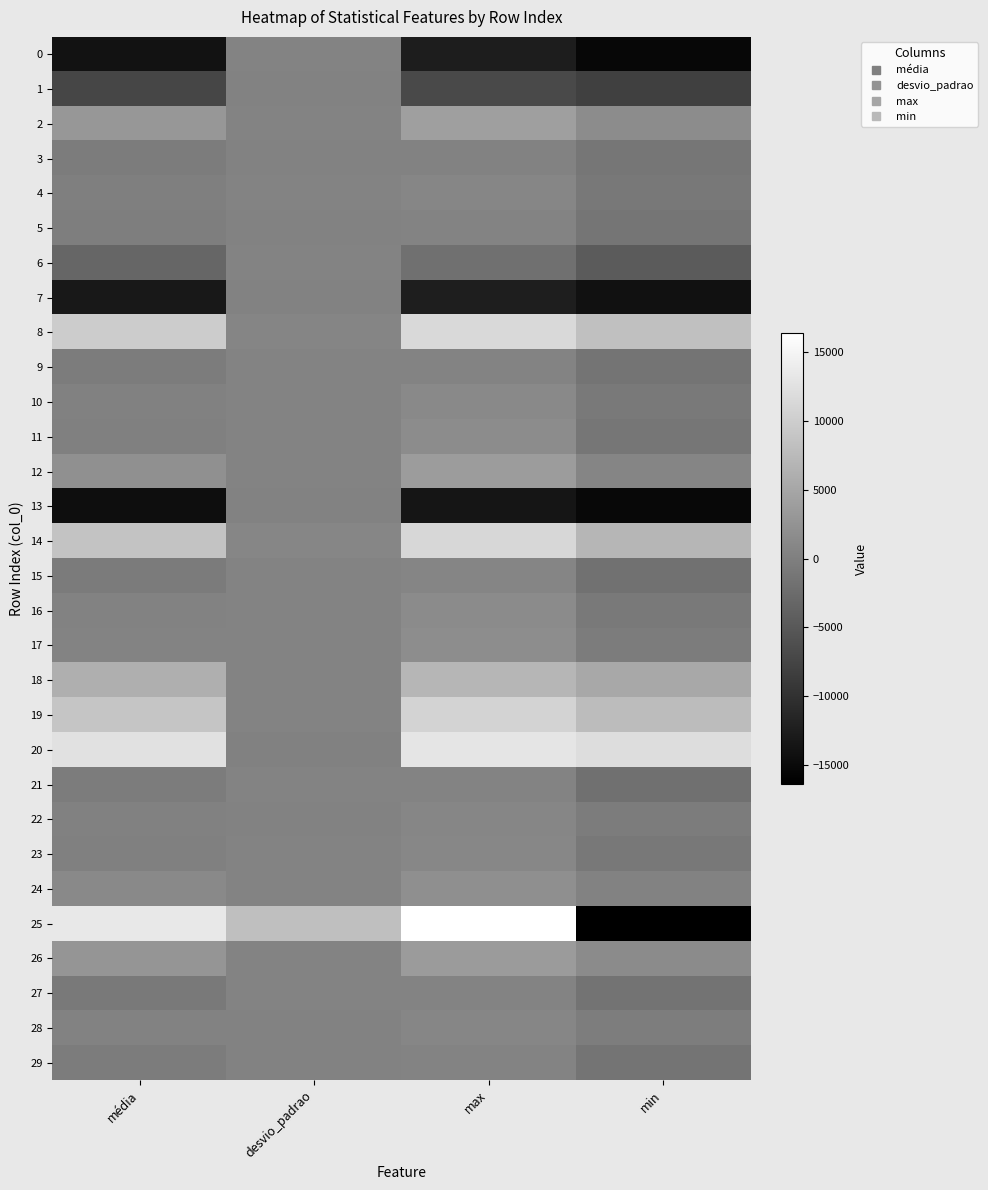

Reading right to left, extract all data points from this chart.

0: min=-15388.0	max=-12596.0	desvio_padrao=589.1	média=-13978.8
1: min=-8156.0	max=-6896.0	desvio_padrao=278.4	média=-7375.6
2: min=1640.0	max=3960.0	desvio_padrao=434.1	média=3063.6
3: min=-1212.0	max=347.0	desvio_padrao=336.3	média=-399.1
4: min=-1018.0	max=795.0	desvio_padrao=439.8	média=-63.2
5: min=-1366.0	max=409.0	desvio_padrao=369.7	média=-252.7
6: min=-4704.0	max=-1976.0	desvio_padrao=549.5	média=-3241.7
7: min=-14100.0	max=-12388.0	desvio_padrao=380.2	média=-13239.0
8: min=8280.0	max=11380.0	desvio_padrao=737.5	média=9818.1
9: min=-1436.0	max=602.0	desvio_padrao=501.4	média=-413.8
10: min=-762.0	max=1254.0	desvio_padrao=409.3	média=235.6
11: min=-1157.0	max=1591.0	desvio_padrao=456.6	média=42.6
12: min=704.0	max=3640.0	desvio_padrao=579.2	média=2134.0
13: min=-15280.0	max=-13608.0	desvio_padrao=335.2	média=-14513.7
14: min=6972.0	max=11204.0	desvio_padrao=858.0	média=8804.2
15: min=-1717.0	max=688.0	desvio_padrao=554.6	média=-577.6
16: min=-731.0	max=1444.0	desvio_padrao=478.8	média=281.7
17: min=-447.0	max=1707.0	desvio_padrao=419.6	média=519.6
18: min=5188.0	max=6968.0	desvio_padrao=416.9	média=6093.4
19: min=7680.0	max=10692.0	desvio_padrao=586.6	média=8865.4
20: min=11964.0	max=12916.0	desvio_padrao=215.4	média=12460.8
21: min=-1944.0	max=449.0	desvio_padrao=510.7	média=-387.7
22: min=-399.0	max=885.0	desvio_padrao=261.1	média=226.4
23: min=-914.0	max=924.0	desvio_padrao=426.8	média=32.7
24: min=328.0	max=1940.0	desvio_padrao=392.8	média=1172.3
25: min=-16332.0	max=16336.0	desvio_padrao=8160.1	média=13375.3
26: min=1516.0	max=3548.0	desvio_padrao=401.3	média=2779.3
27: min=-1604.0	max=391.0	desvio_padrao=466.1	média=-704.7
28: min=-254.0	max=858.0	desvio_padrao=276.6	média=288.6
29: min=-1524.0	max=478.0	desvio_padrao=377.3	média=-410.1